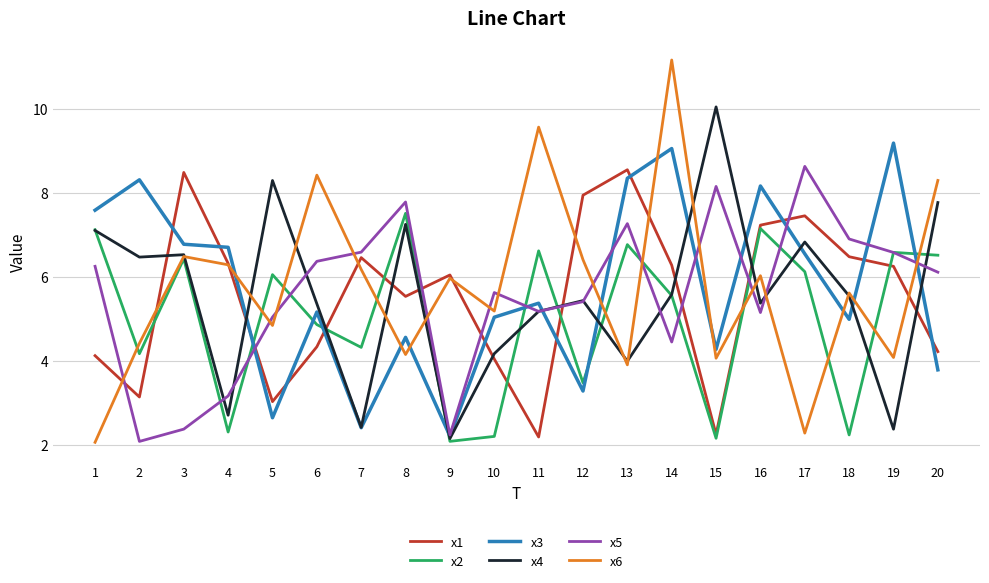

True or false: x1 and x4 cross at least once.

True